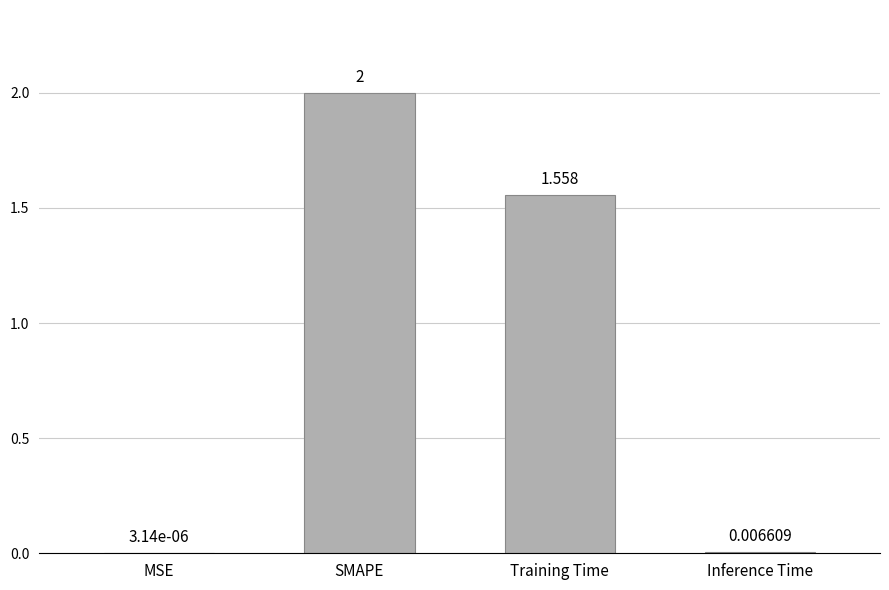

Between MSE and Inference Time, which is larger?

Inference Time